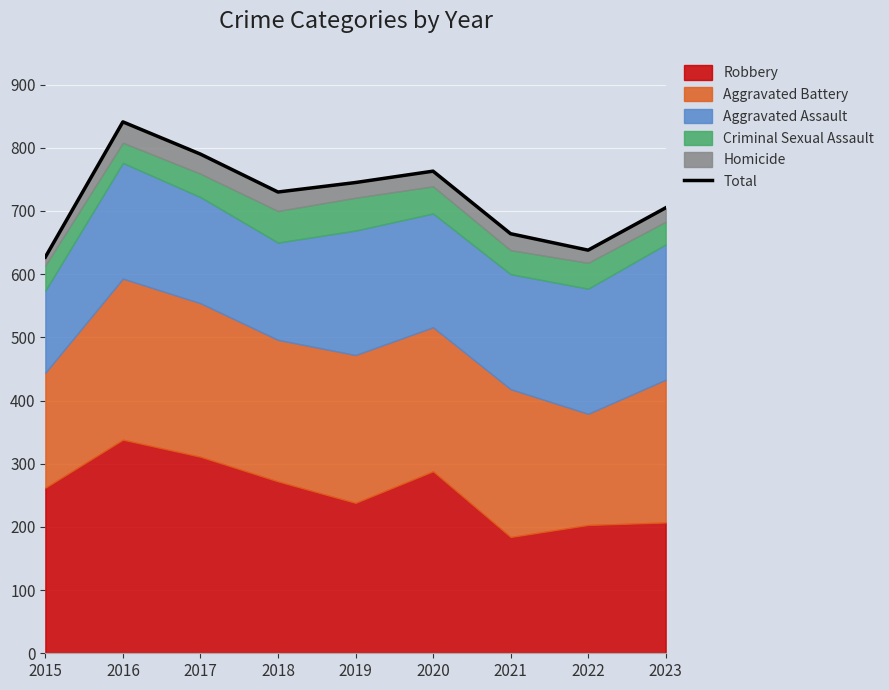

Reading left to right, transcribe all the data shown in this chart.

2015=627	2016=841	2017=790	2018=730	2019=745	2020=763	2021=664	2022=638	2023=705